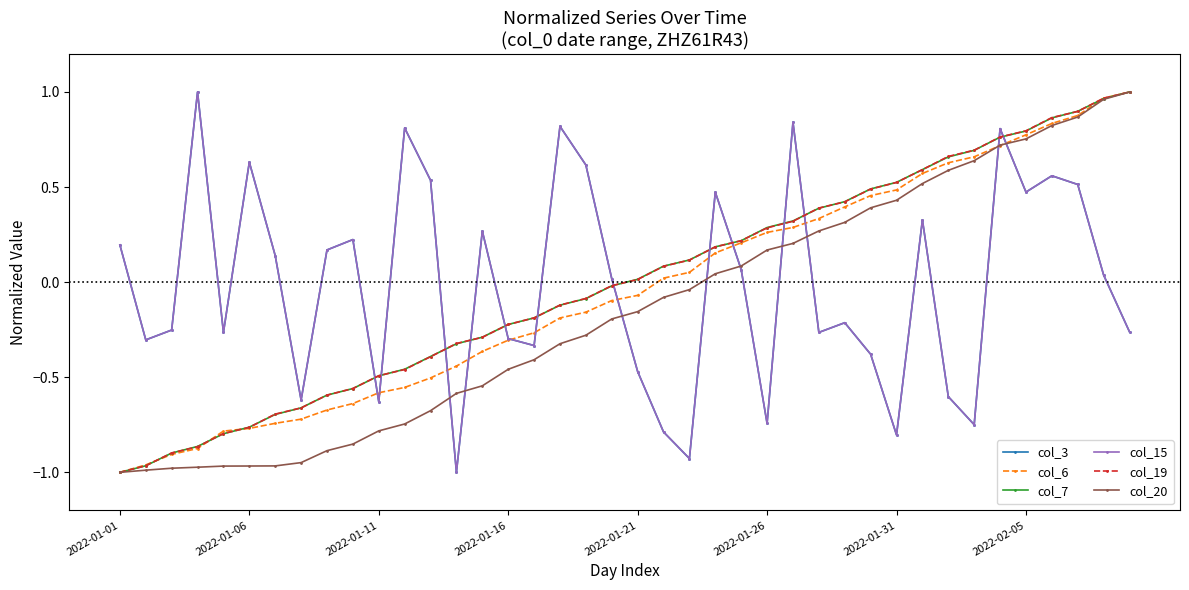

Does the chart have visible grid lines?

No